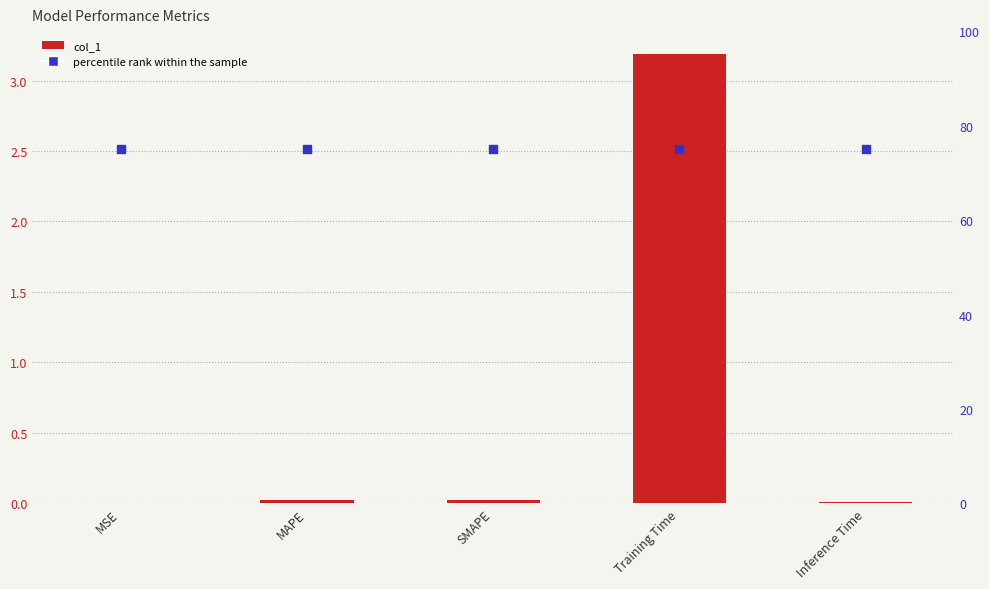

What are all the series names shown in the legend?

col_1, percentile rank within the sample